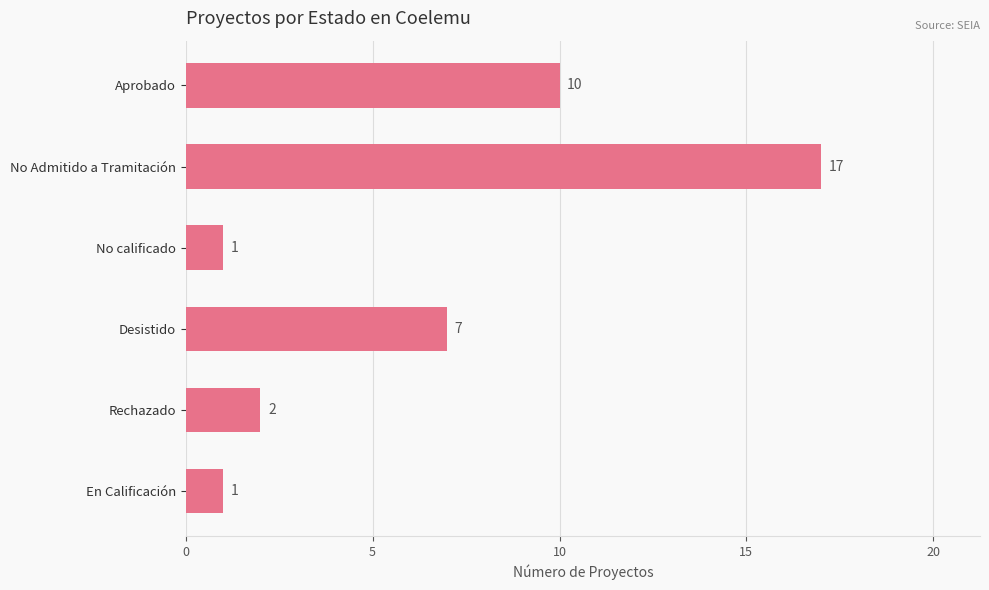

Which has a higher value, Aprobado or No calificado?

Aprobado